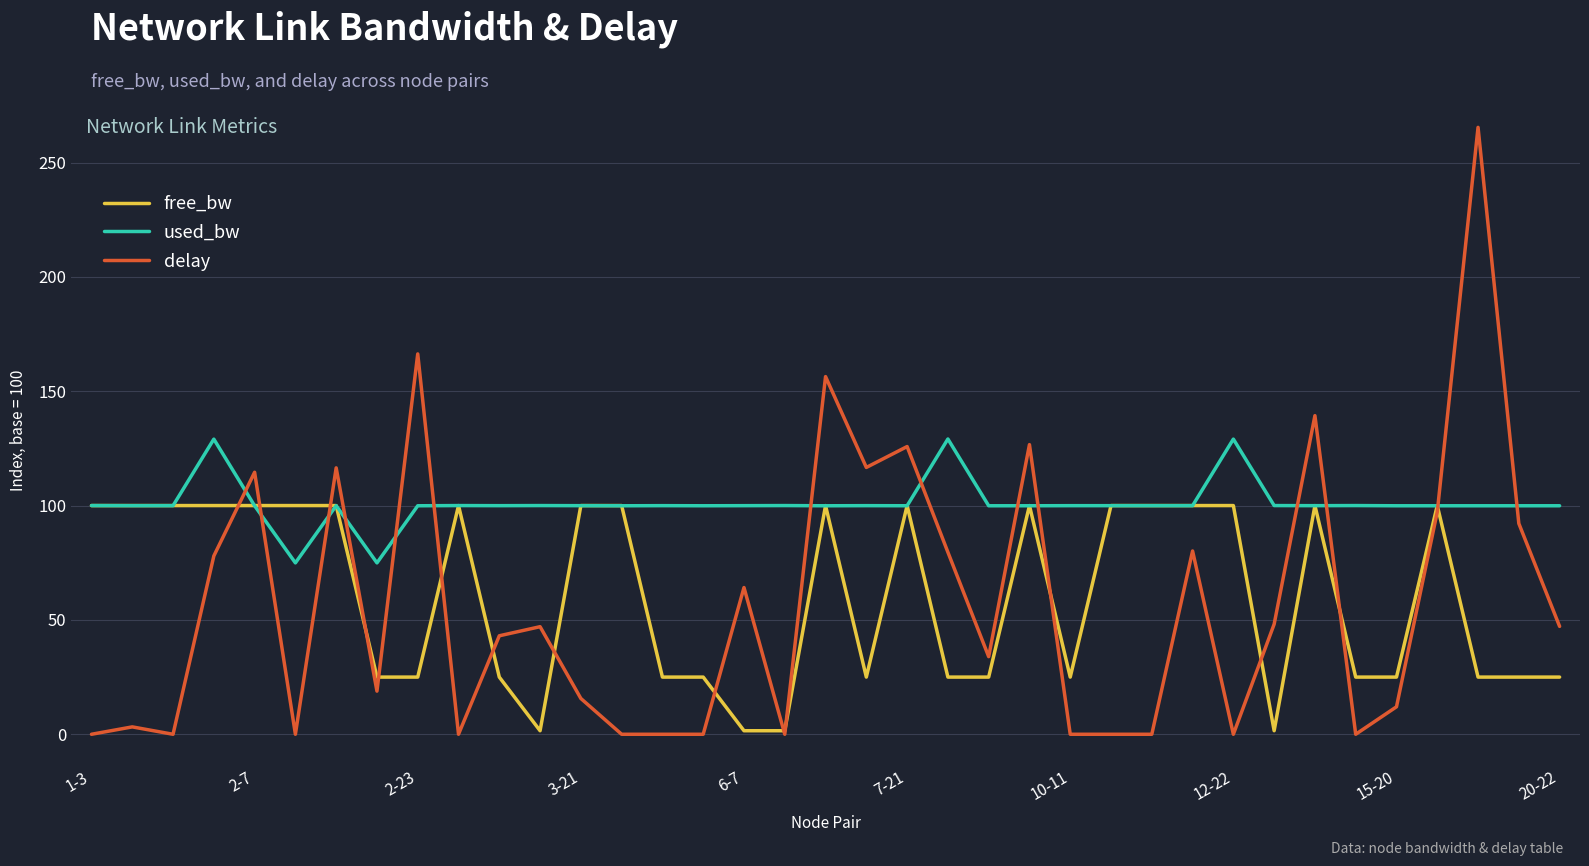

Which series has the largest total across all categories?

used_bw